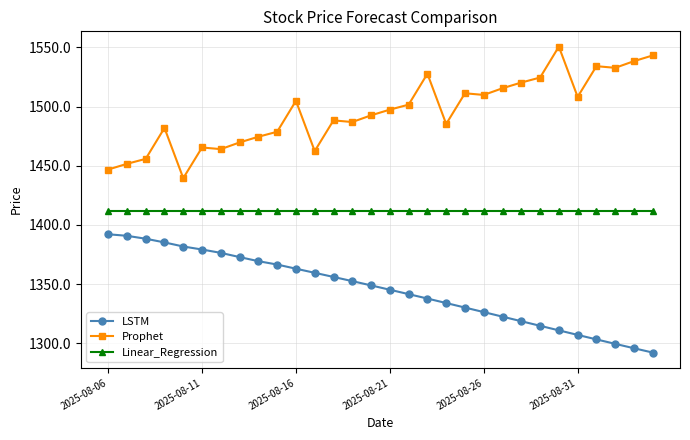

Does the chart have visible grid lines?

Yes